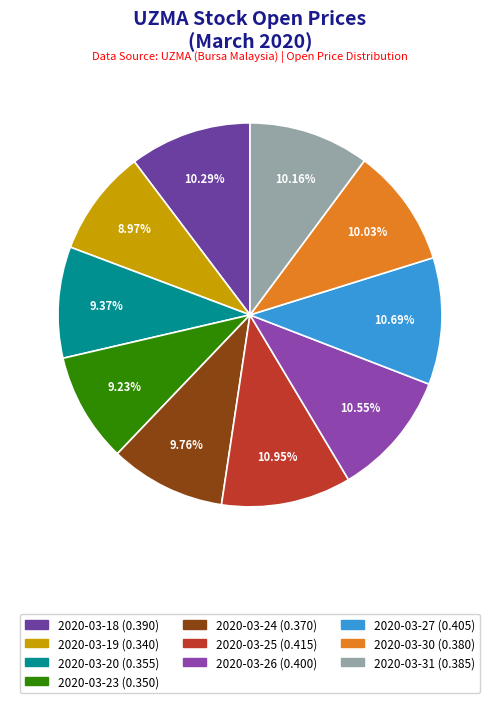

What portion of the pie excludes 2020-03-31?

89.8%